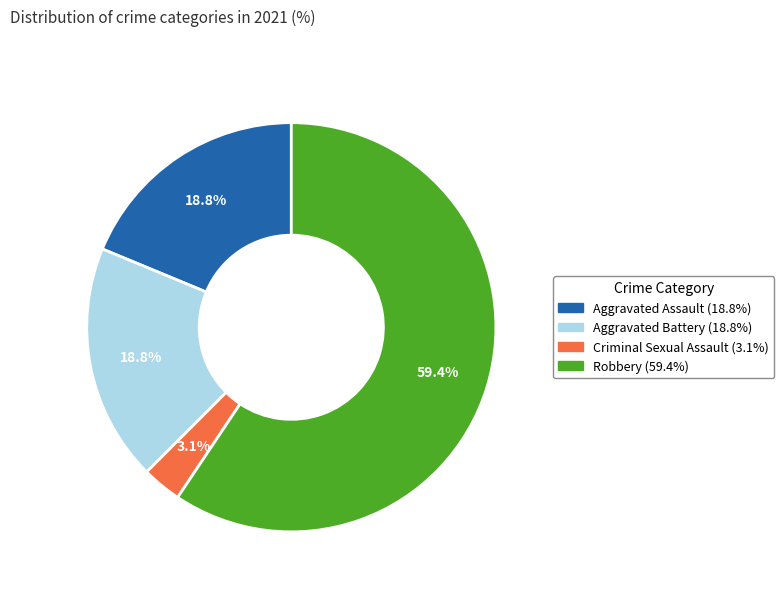

What is the total percentage of Robbery and Aggravated Assault?

78.1%